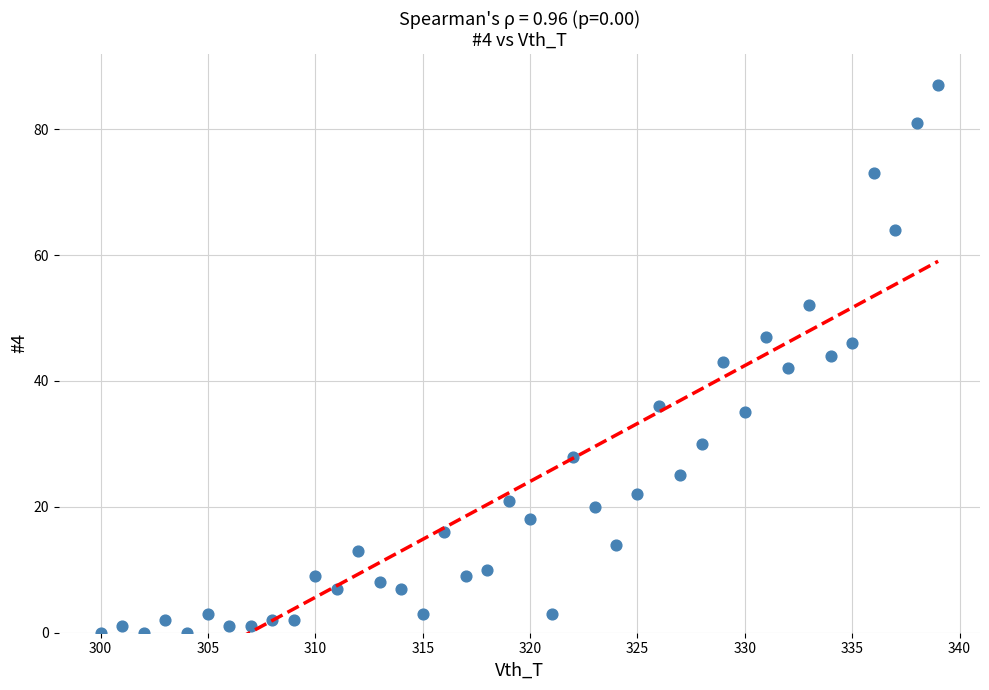

What is the range of Y values (max minus min)?

87